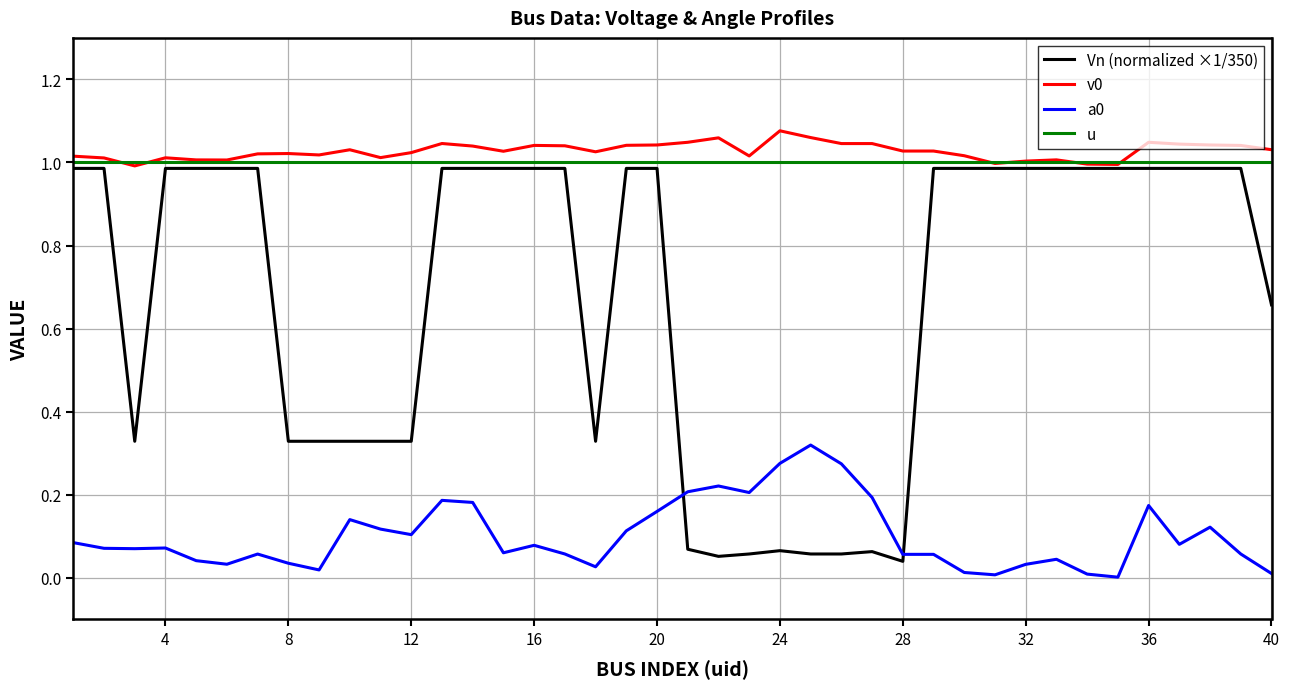

At how many categories does at least one series exceed 0?

40